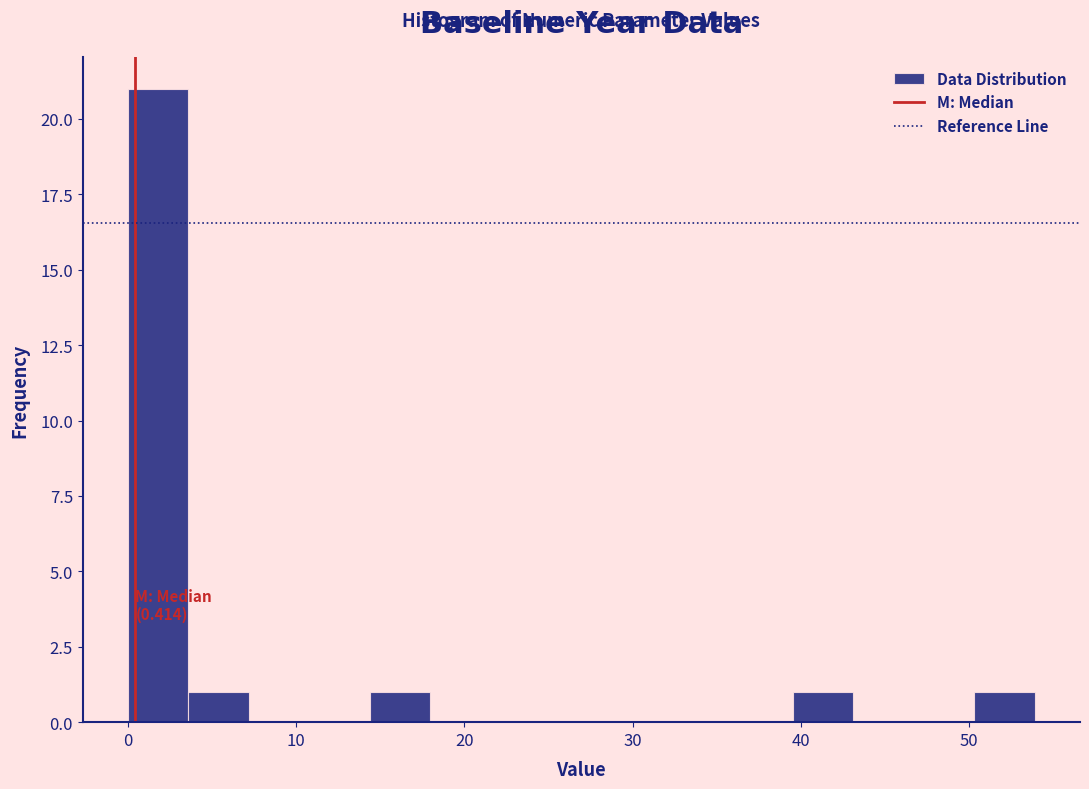

Around what value on the x-axis is the tallest bar? Give the approximate position of its centre, as read against the axis.

2